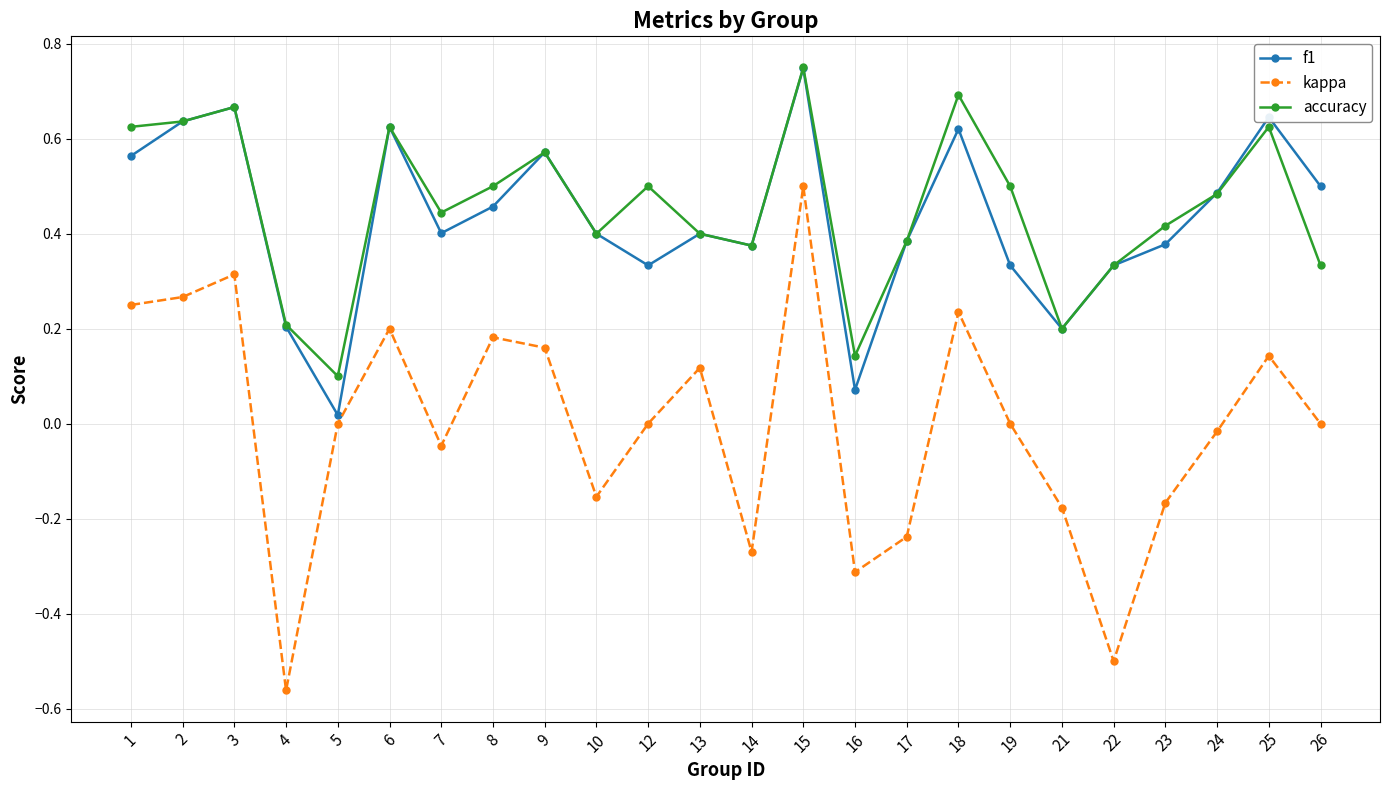

True or false: kappa and accuracy intersect in this chart.

False